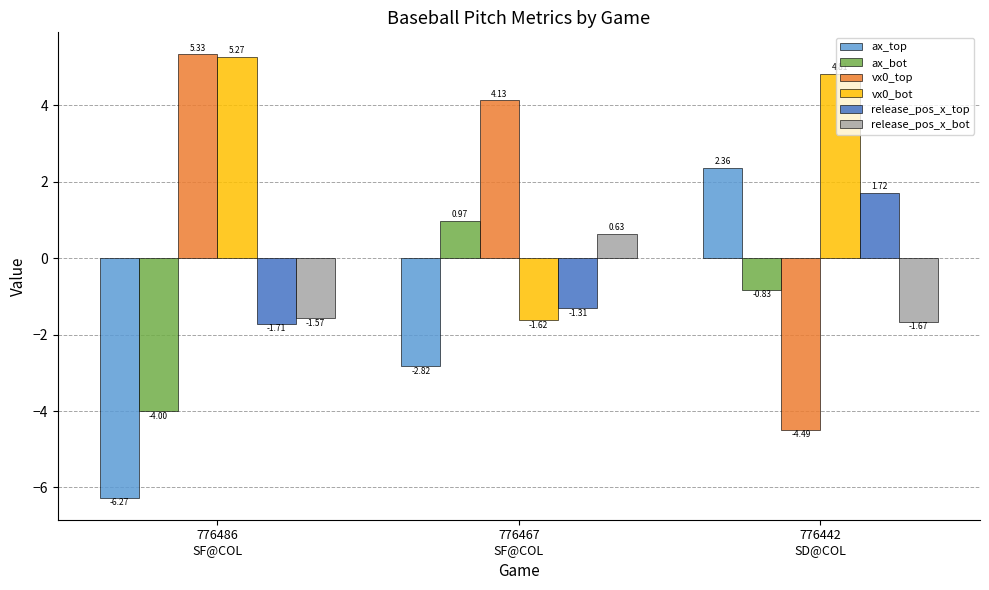

True or false: release_pos_x_bot has a value of -0.8 at 776486
SF@COL.

False